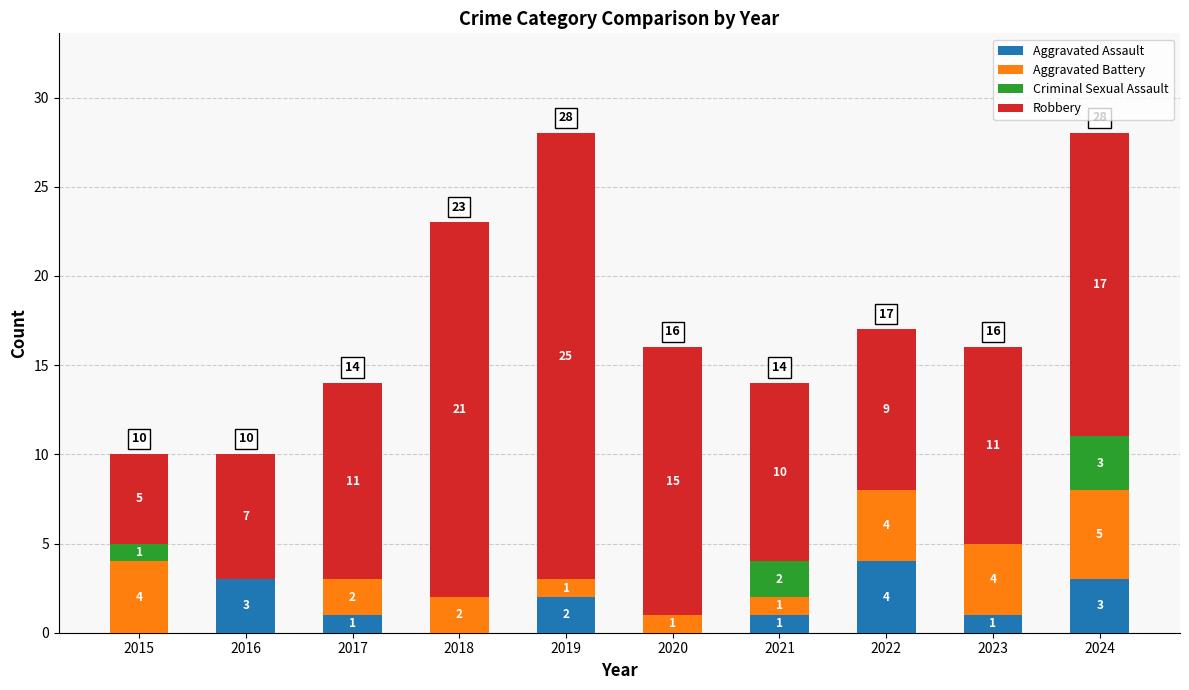

What is the sum of all Aggravated Assault values?

15